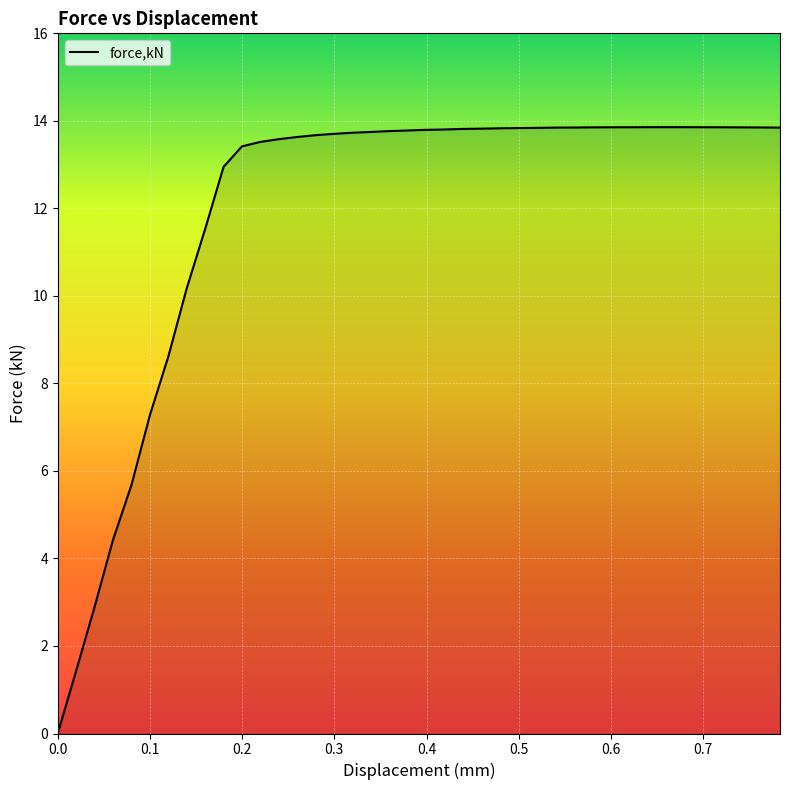

What is the maximum value shown in the chart?

13.9